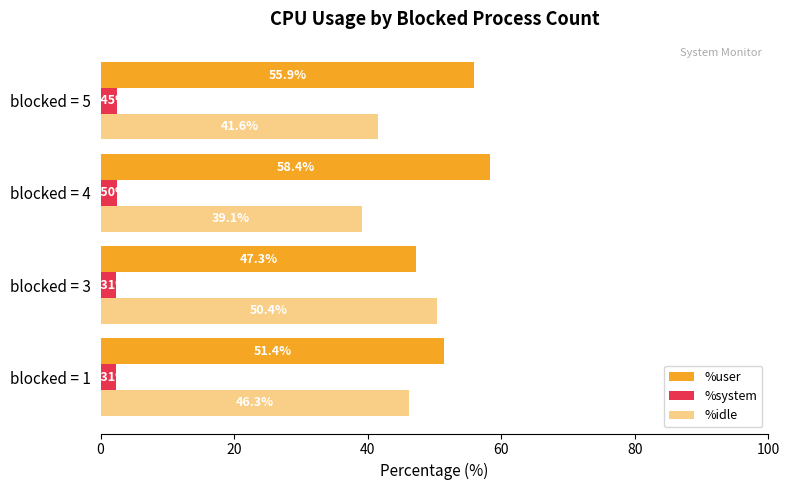

How many distinct data groups are displayed?

3